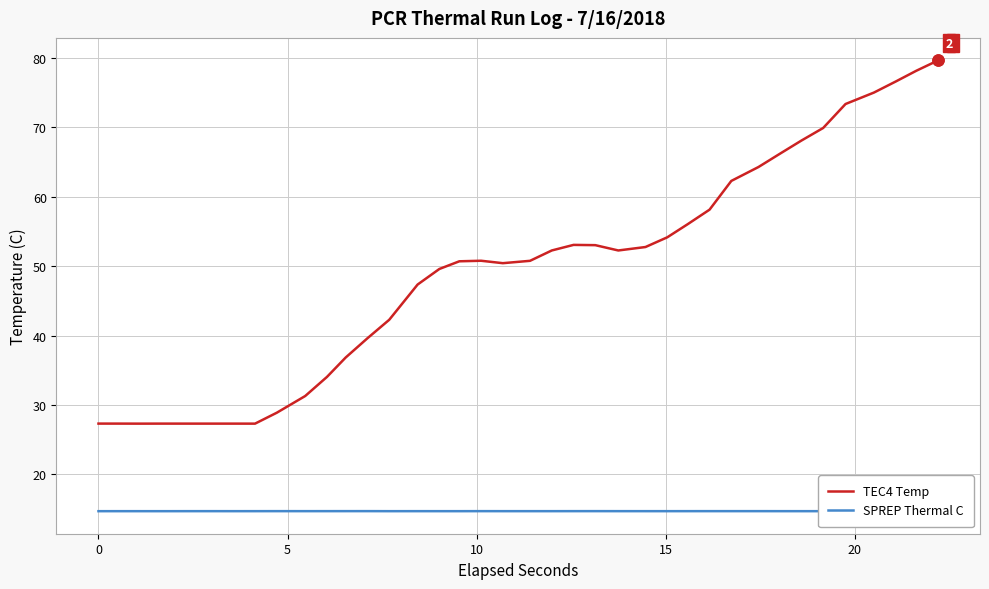

True or false: TEC4 Temp and SPREP Thermal C cross at least once.

False